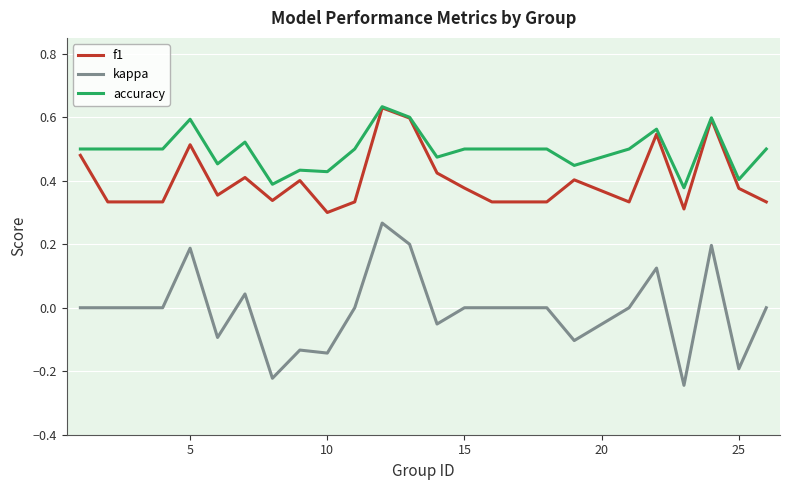

What are all the series names shown in the legend?

f1, kappa, accuracy